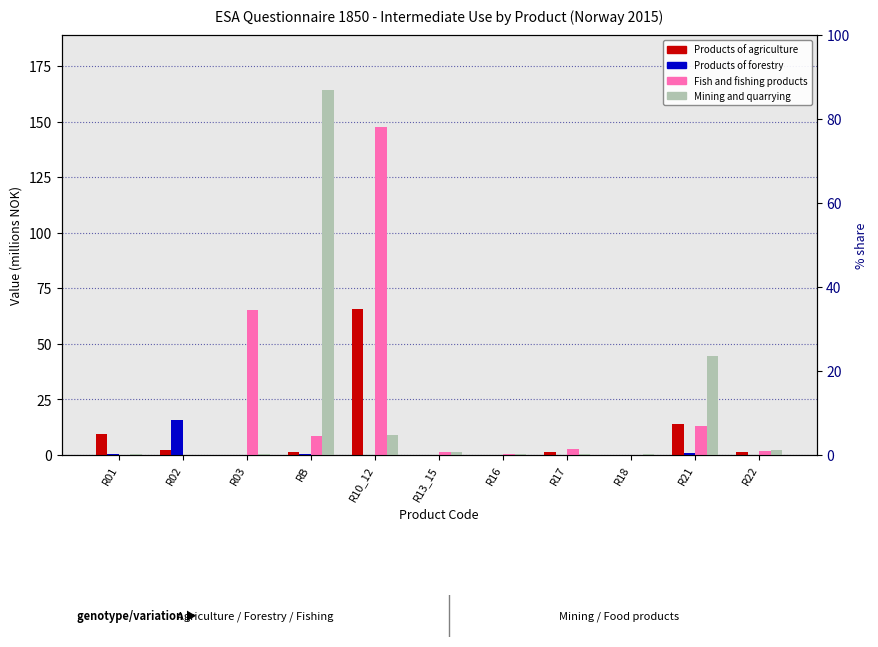

How many bars are there in each group?

4